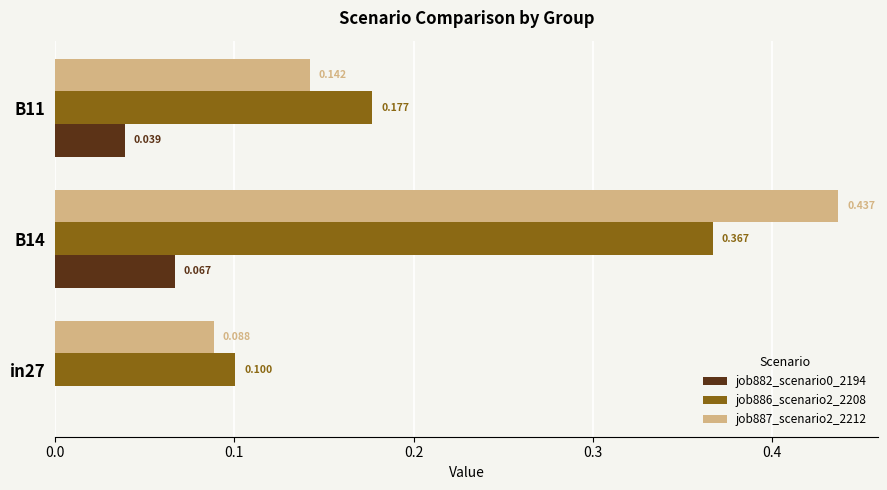

Count the job887_scenario2_2212 values in the range 0 to 1.

3